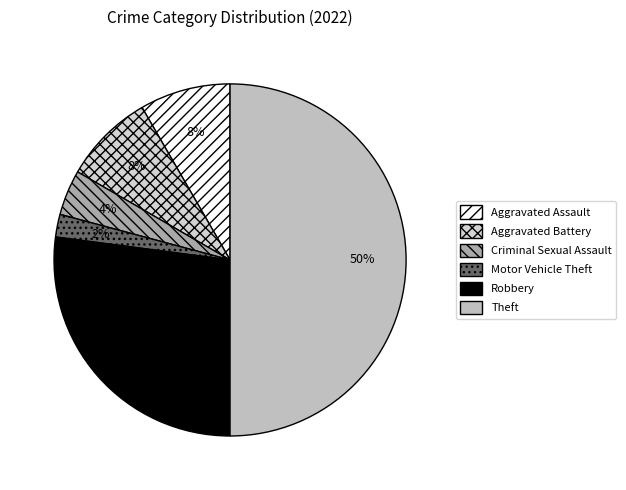

How many segments does this pie chart have?

6